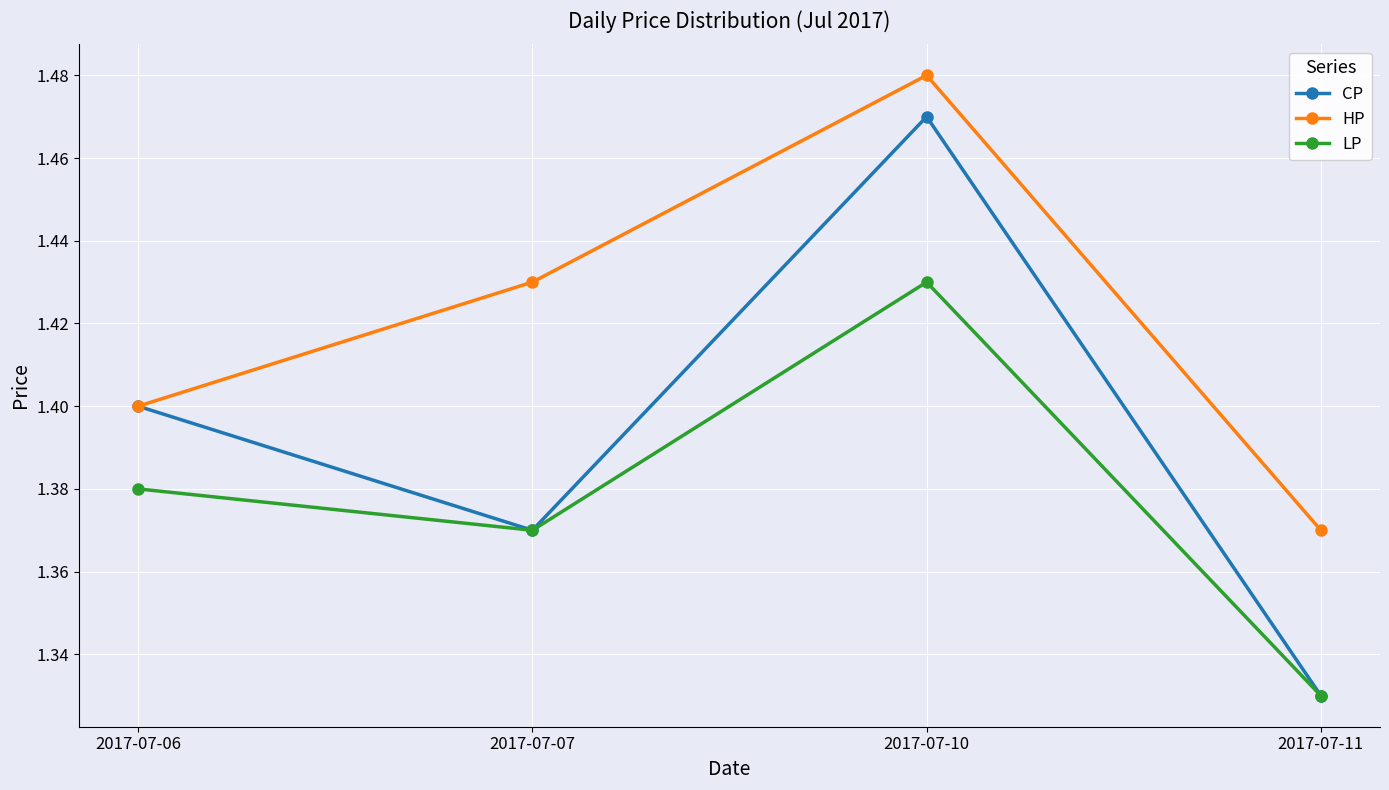

Does the chart display data point markers on the line(s)?

Yes